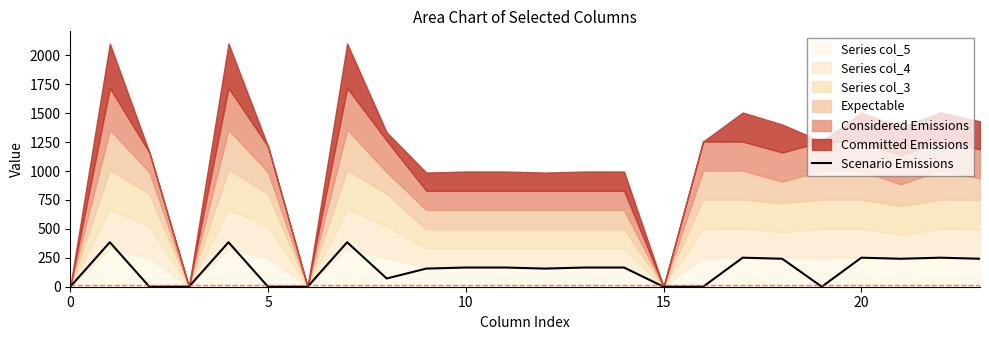

What is the ratio of the value at 23 to the value at 20?

1.0